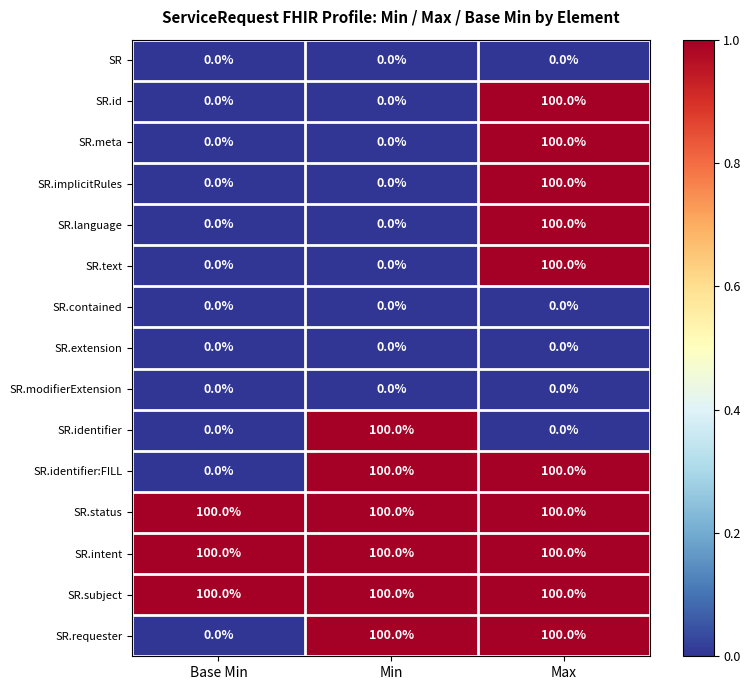

What is the maximum value shown in the chart?

100